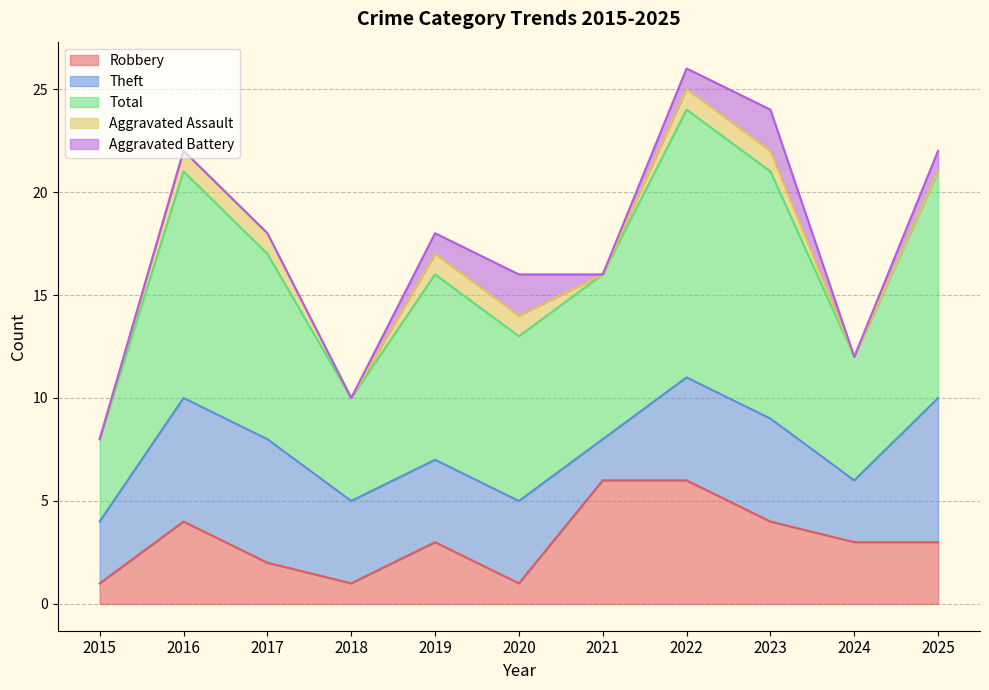

At which label does Theft first exceed 4?

2016